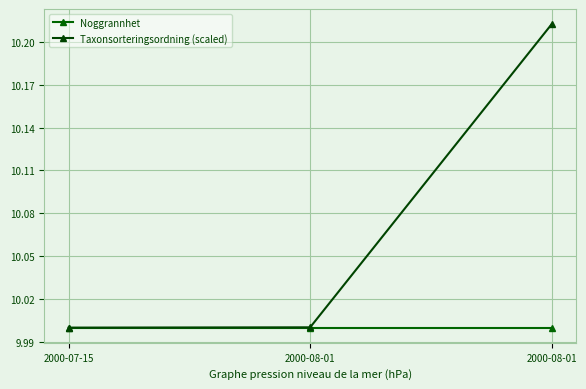

Which has a higher value, 2000-07-15 or 2000-08-01?

2000-07-15